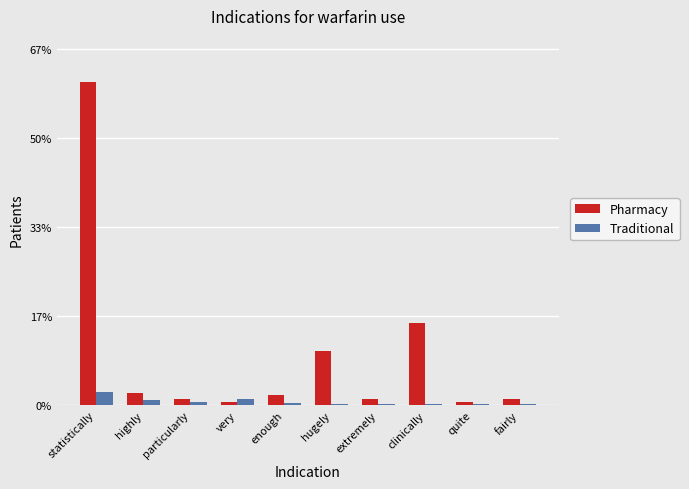

List the series in order of their overall mean, highest first.

Pharmacy, Traditional